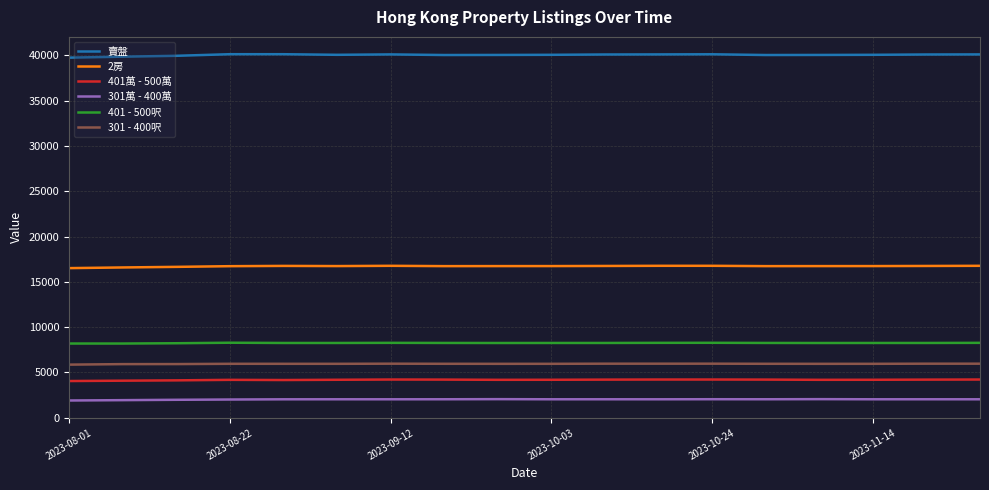

Rank the series by their maximum value, from highest to lowest.

賣盤, 2房, 401 - 500呎, 301 - 400呎, 401萬 - 500萬, 301萬 - 400萬